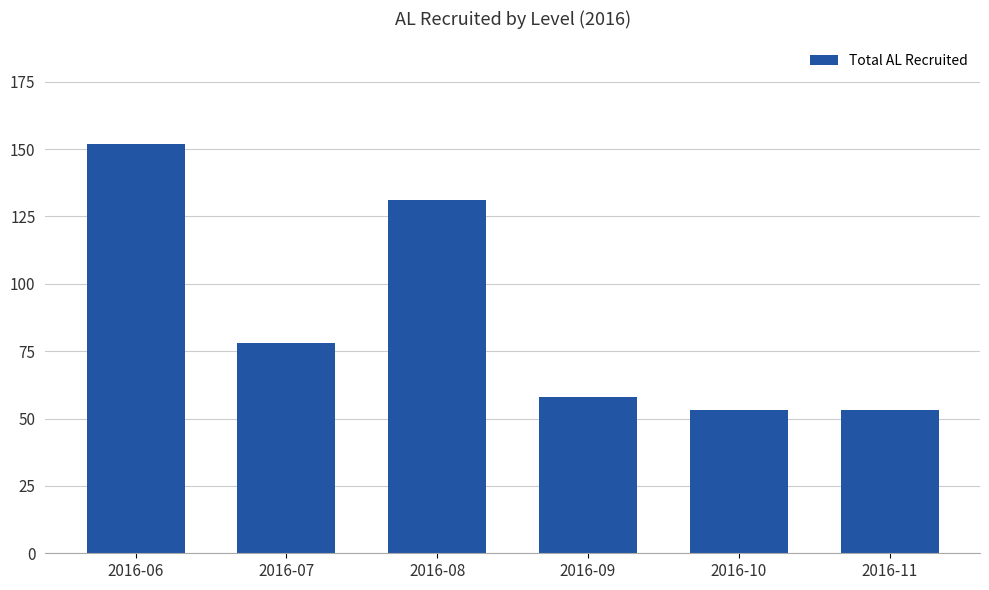

What is the change in value from 2016-09 to 2016-10?

-5